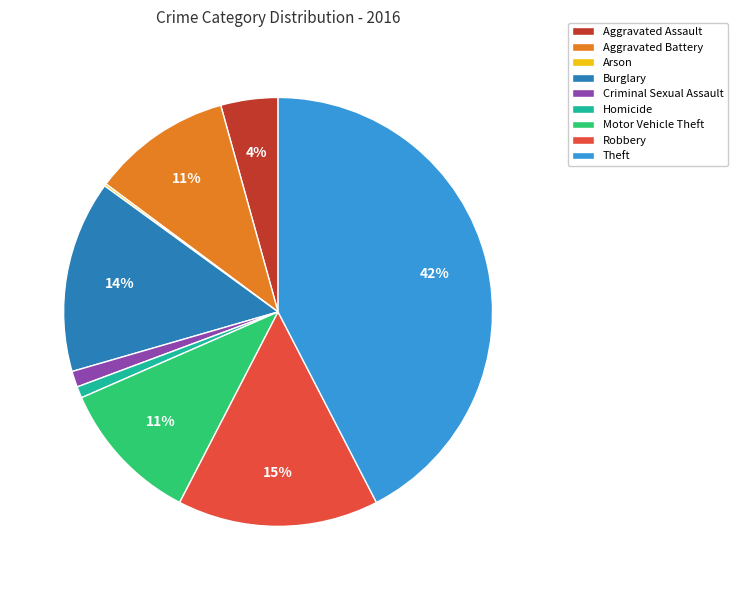

Is it true that Aggravated Battery is 1% of the pie?

False